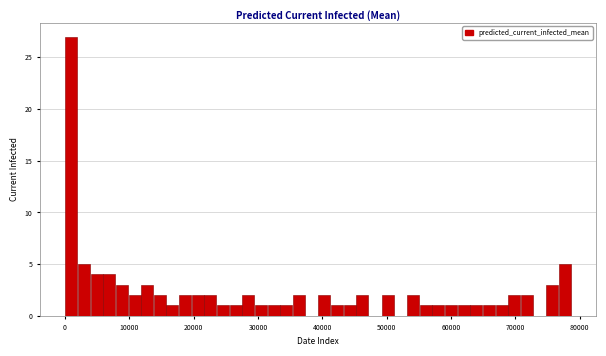

Around what value on the x-axis is the tallest bar? Give the approximate position of its centre, as read against the axis.

1000